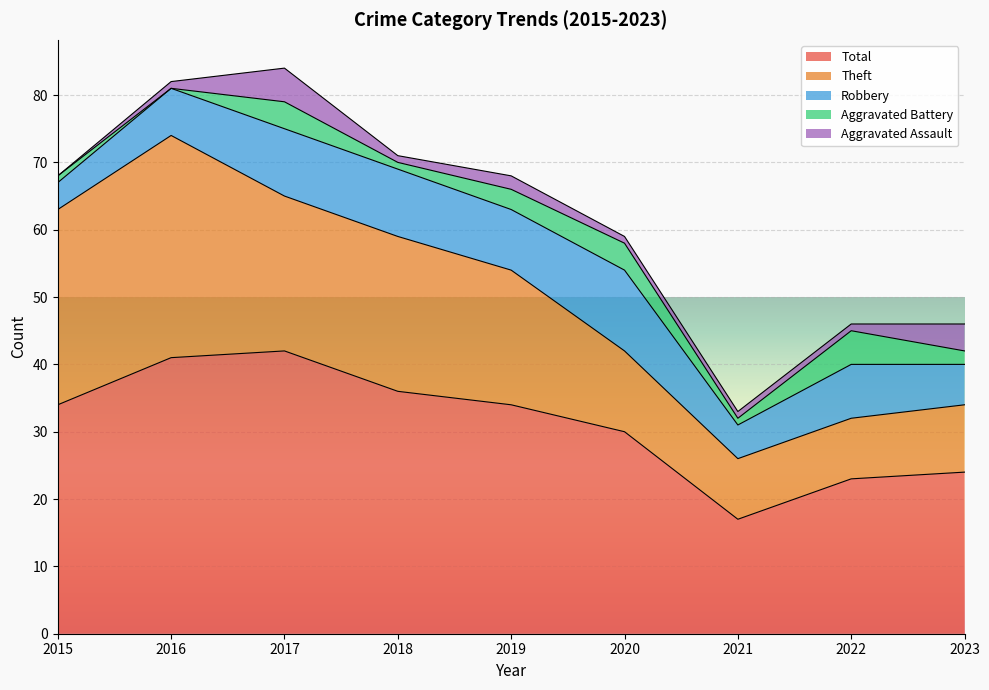

Does the chart display data point markers on the line(s)?

No